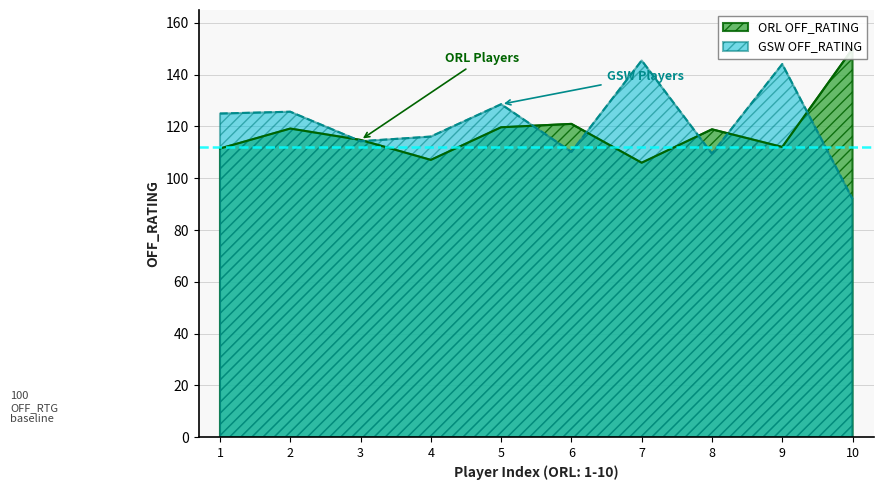

What is the minimum value for GSW OFF_RATING?

92.0